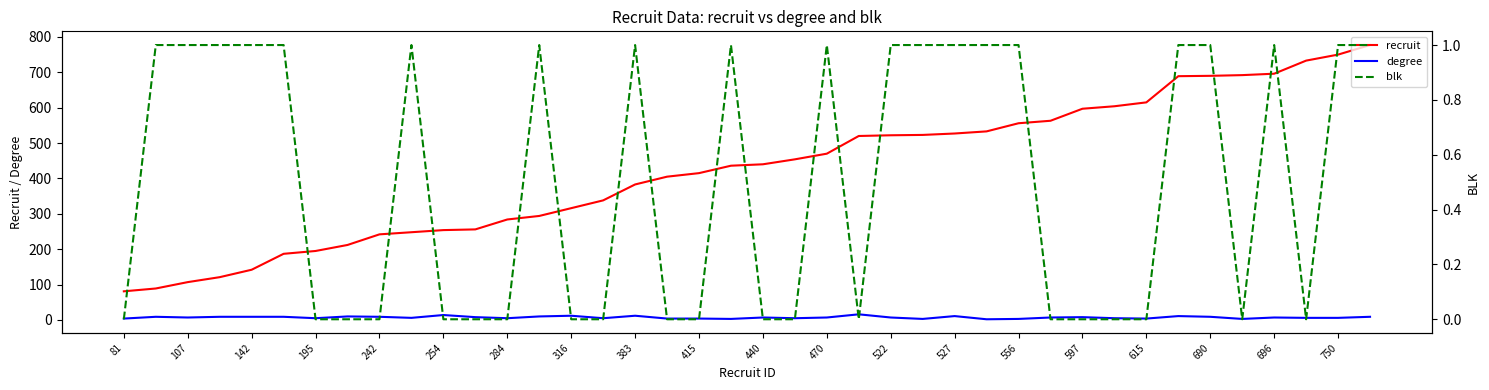

Is it true that degree equals 9 at 142?

True